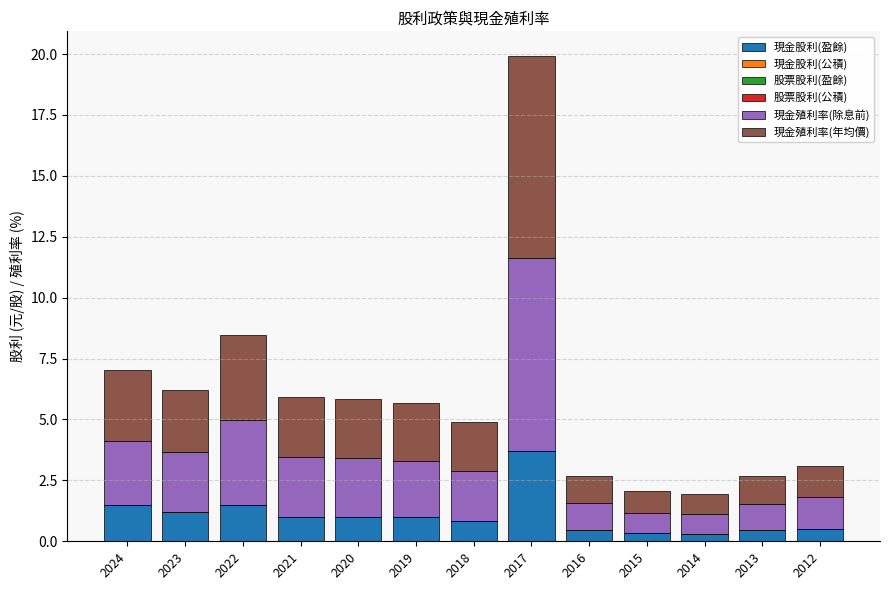

Does the chart contain stacked bars?

Yes